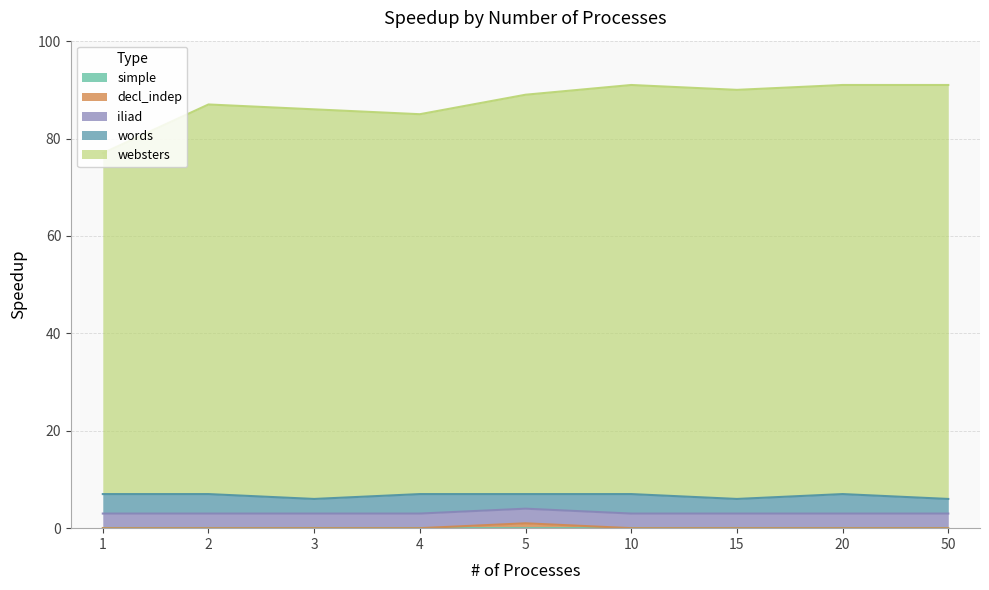

At which category does words reach its first local valley?

3